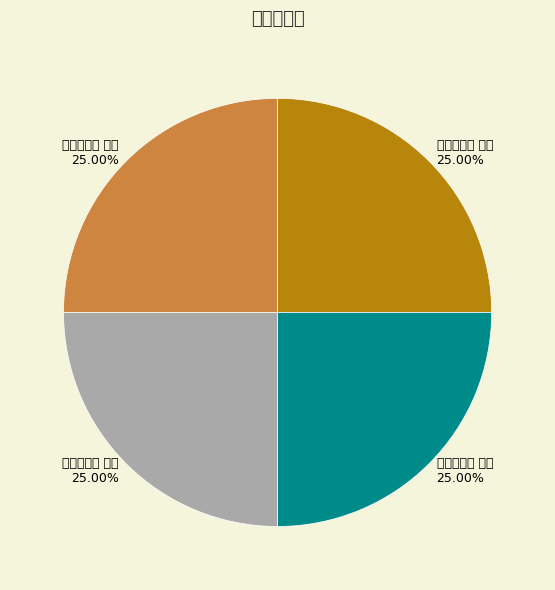

True or false: 读汉书四绝 其四 accounts for 25% of the total.

True